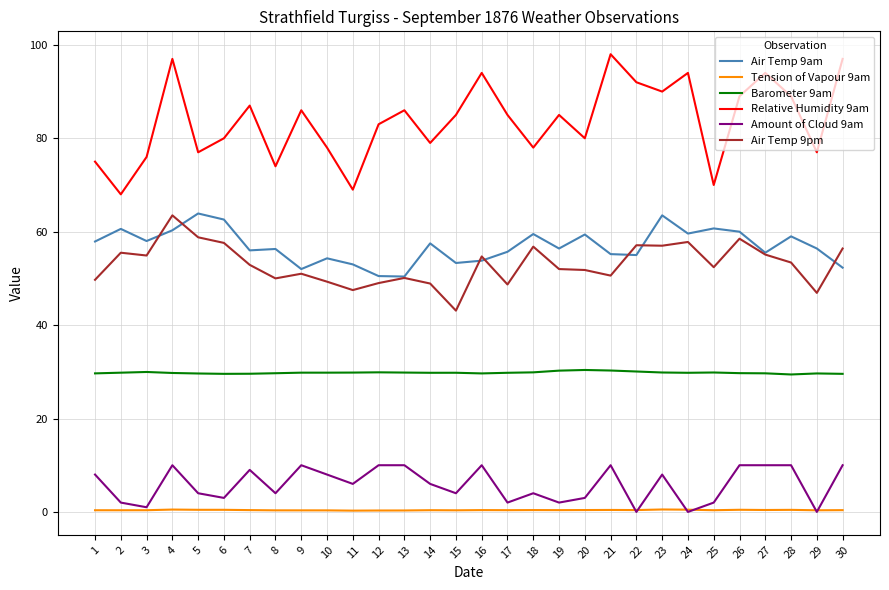

What is the difference between the maximum and minimum values in the Air Temp 9am series?

13.5